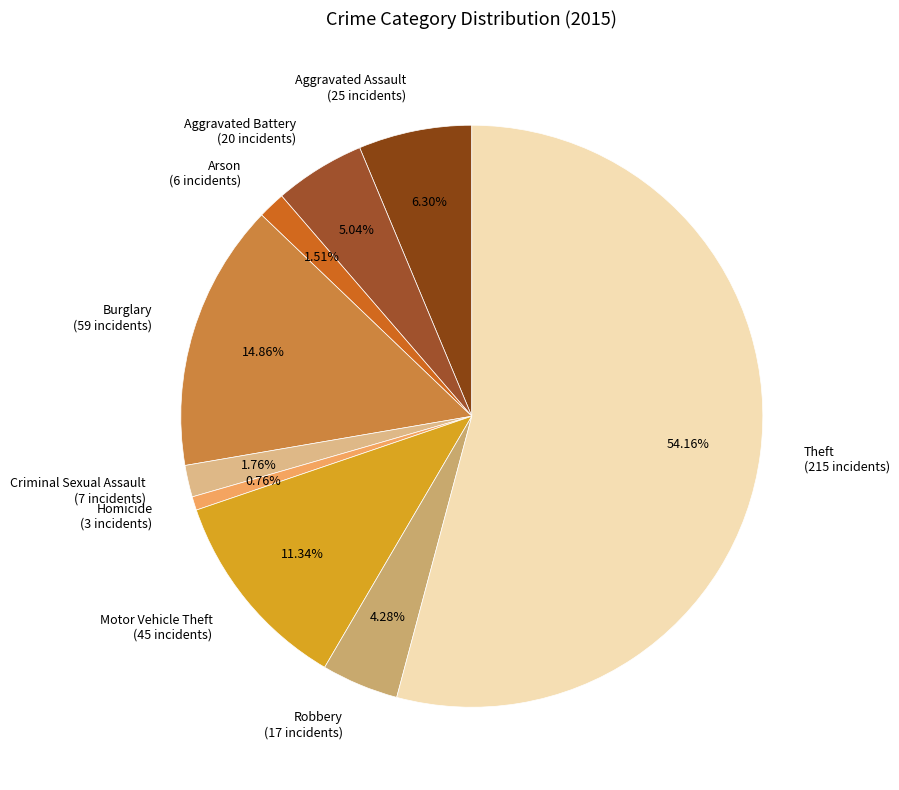

Combined, what portion of the pie is Robbery and Aggravated Assault?

10.6%